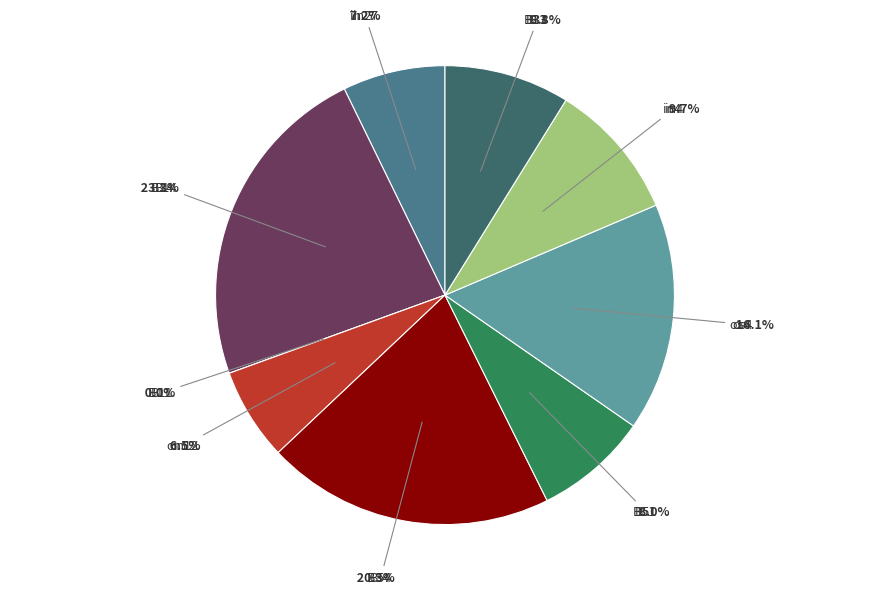

Is B14 the majority of the pie?

No